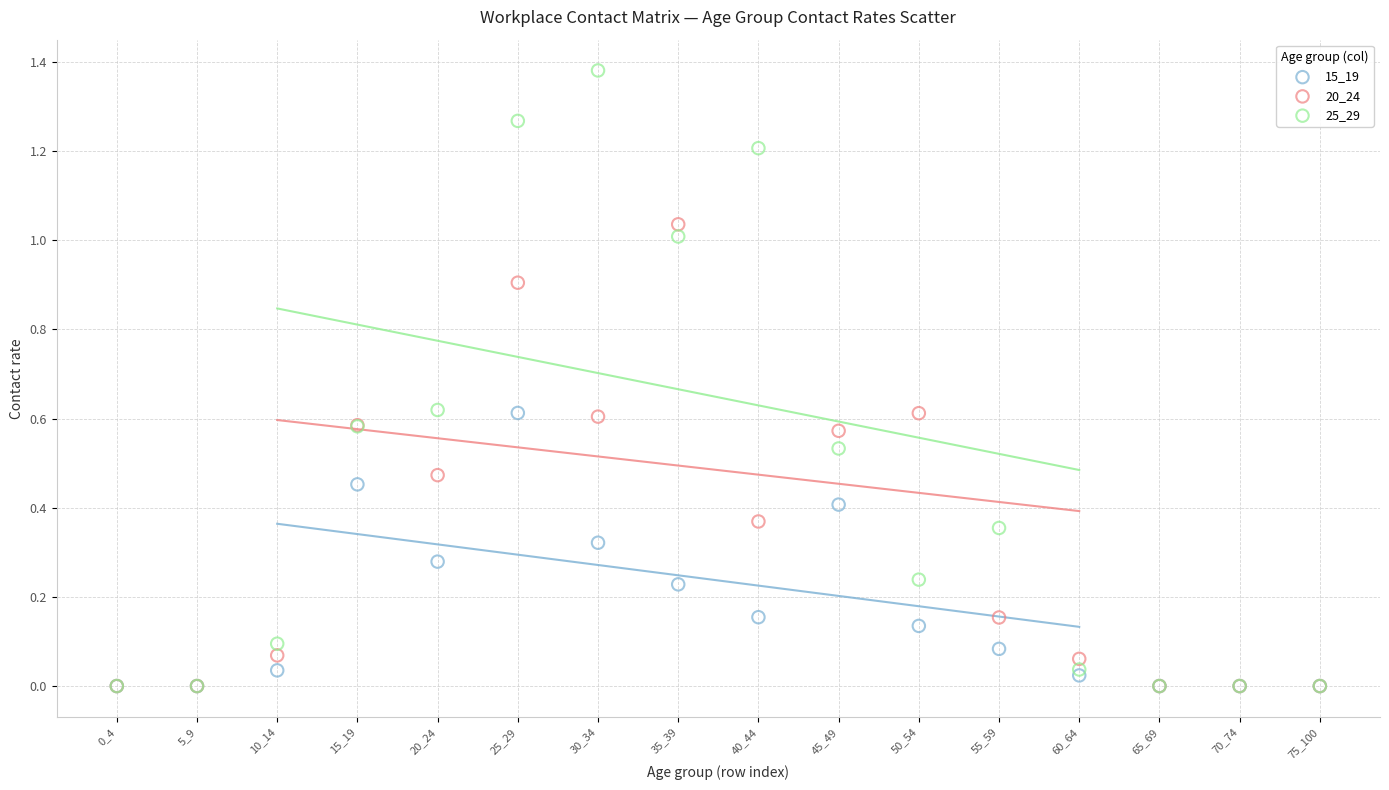

Which series has the largest Y range (max minus min)?

25_29